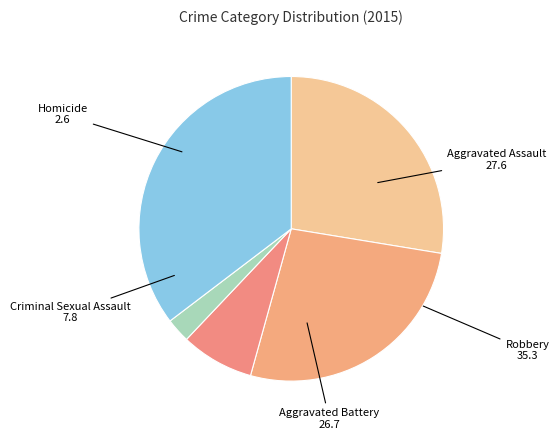

Is the sum of Homicide and Robbery greater than half?

No